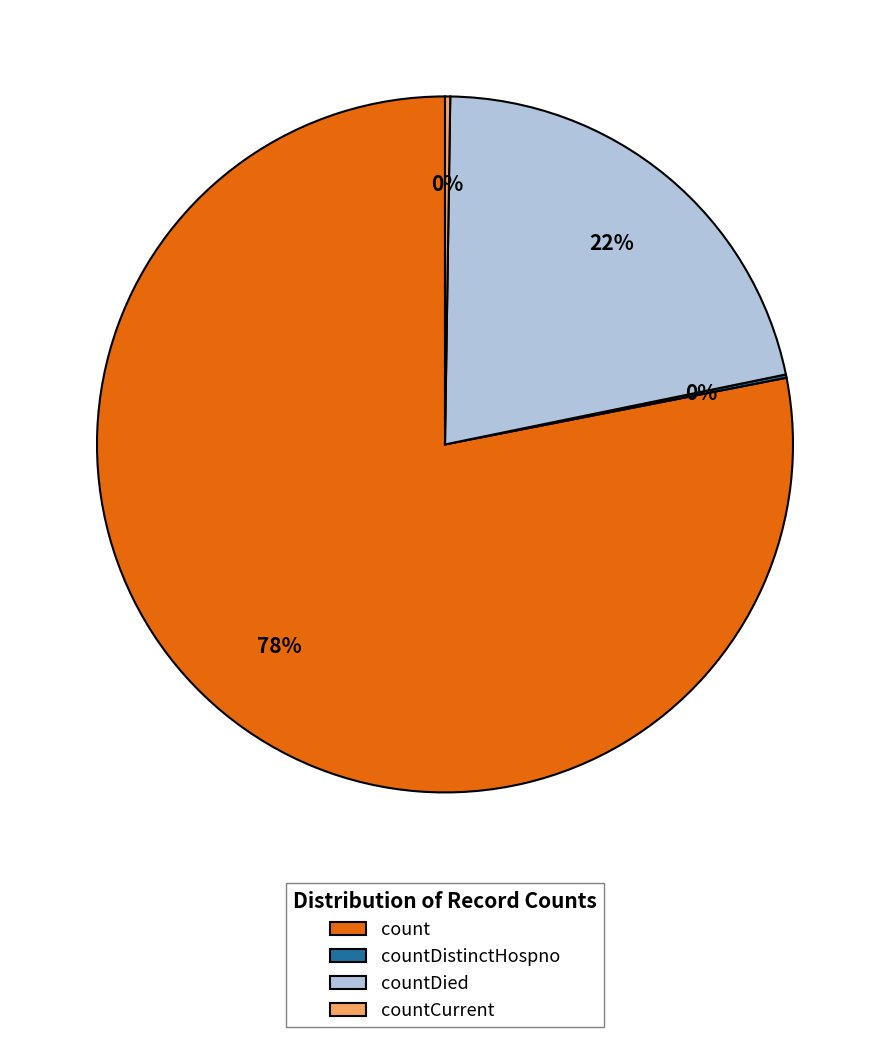

Which slice is the largest?

count